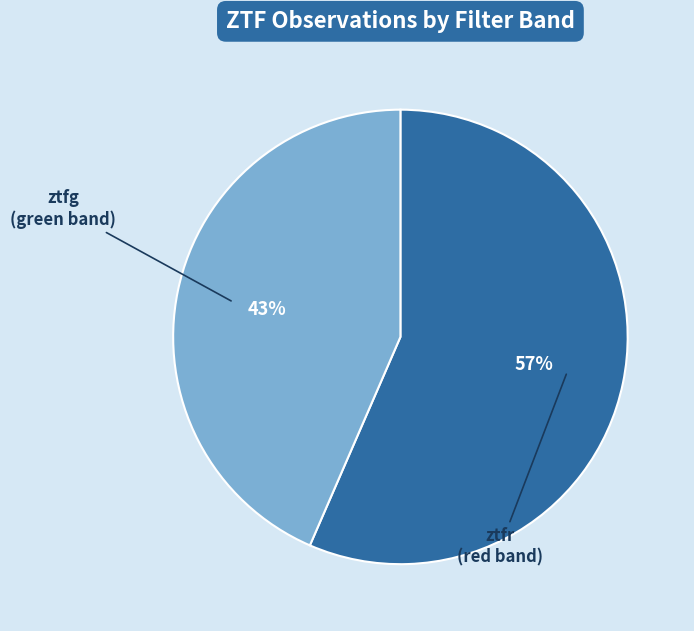

To the nearest percent, what is the average slice percentage?

50%